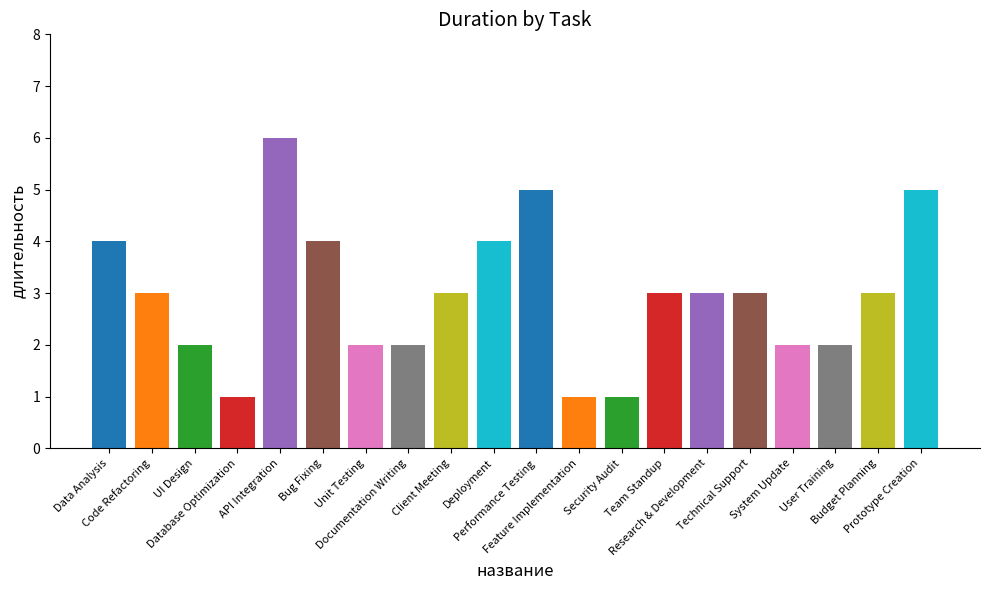

Reading left to right, list all the values displayed in this chart.

4	3	2	1	6	4	2	2	3	4	5	1	1	3	3	3	2	2	3	5